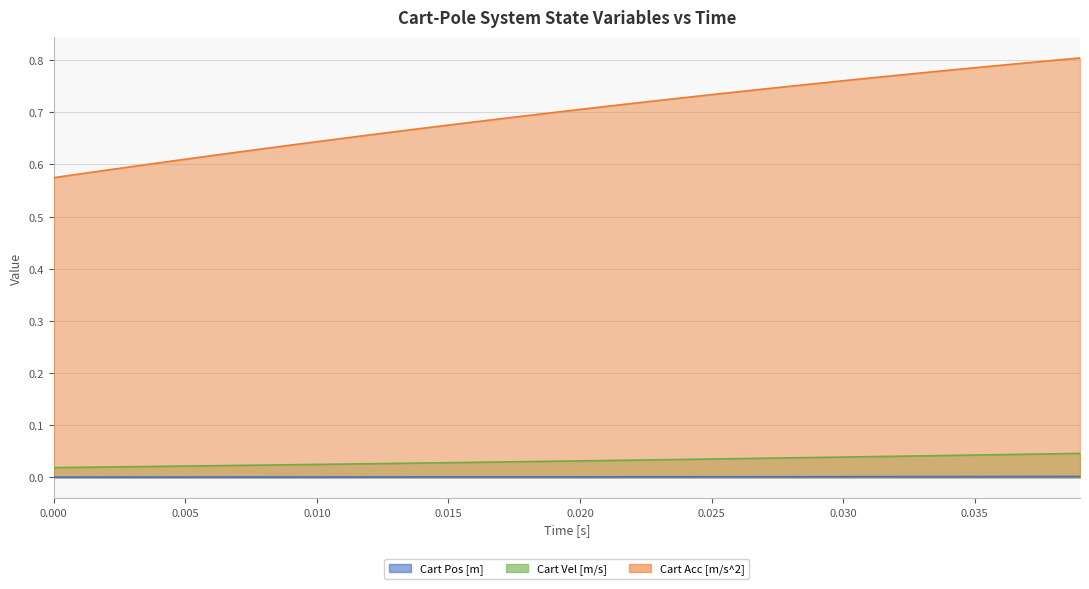

What position from the right is 0.035?

5